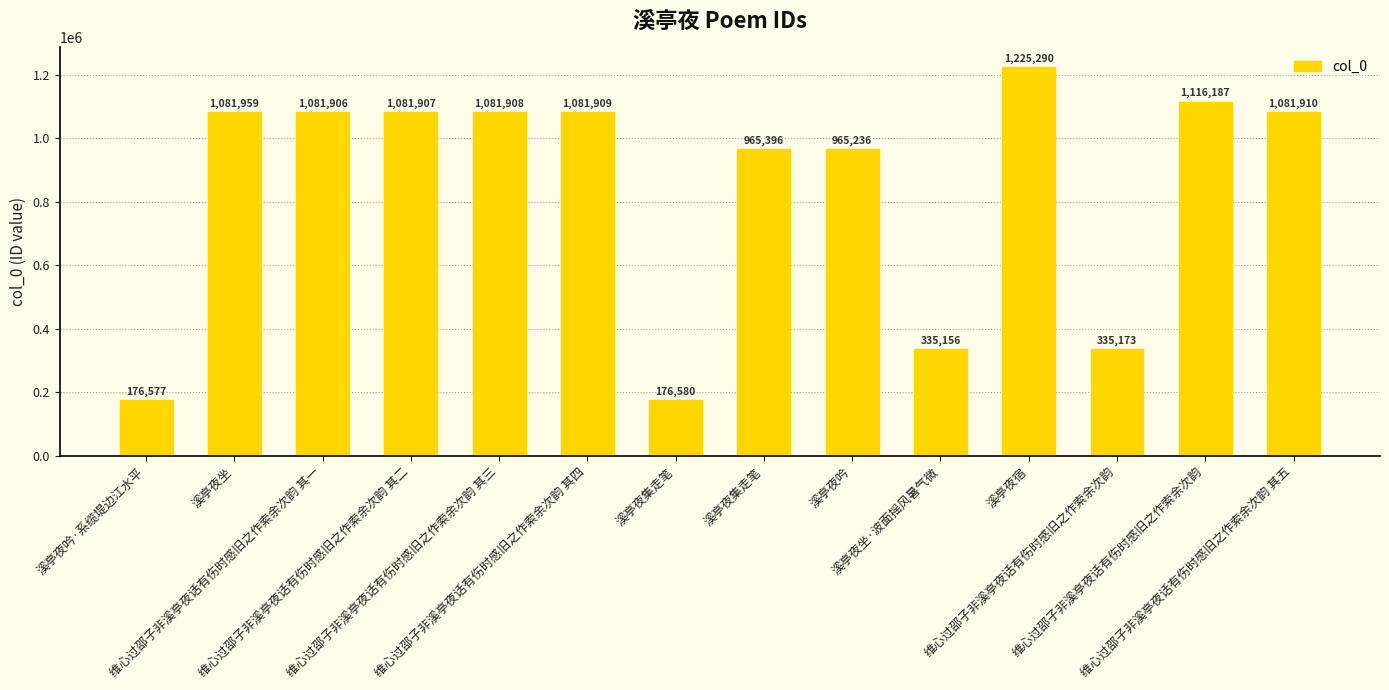

The chart shows a value of 965396 at 溪亭夜集走笔. True or false?

True